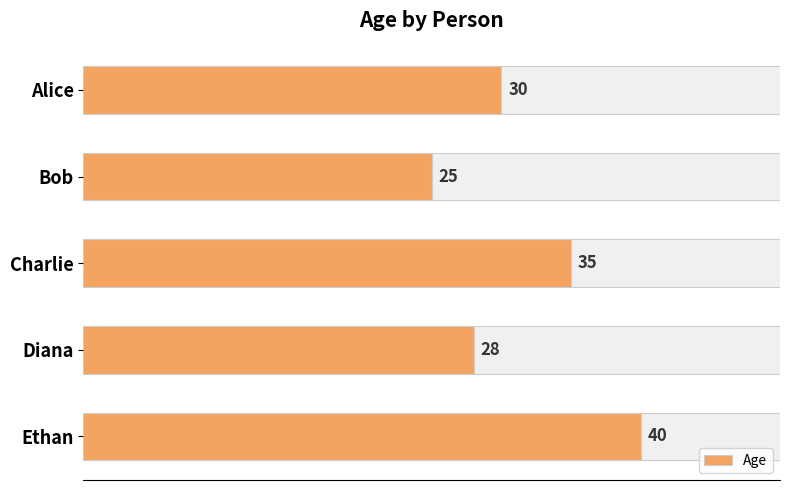

What is the sum of all values?

158